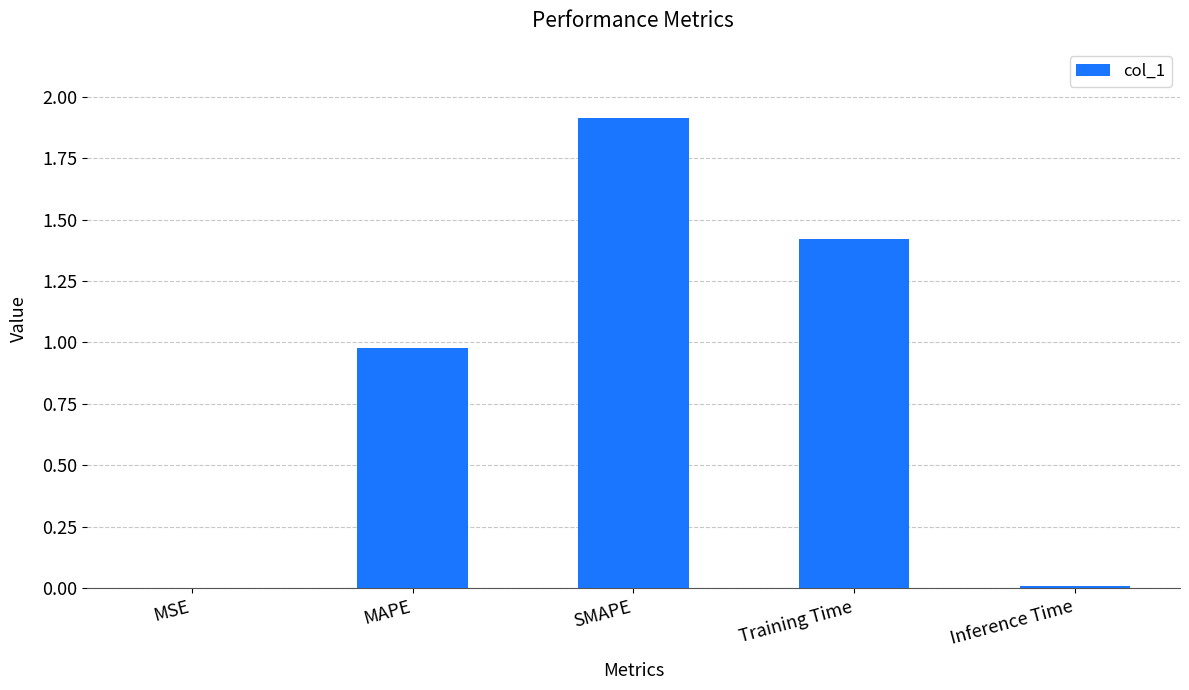

At which category does the chart reach its peak across all series?

SMAPE